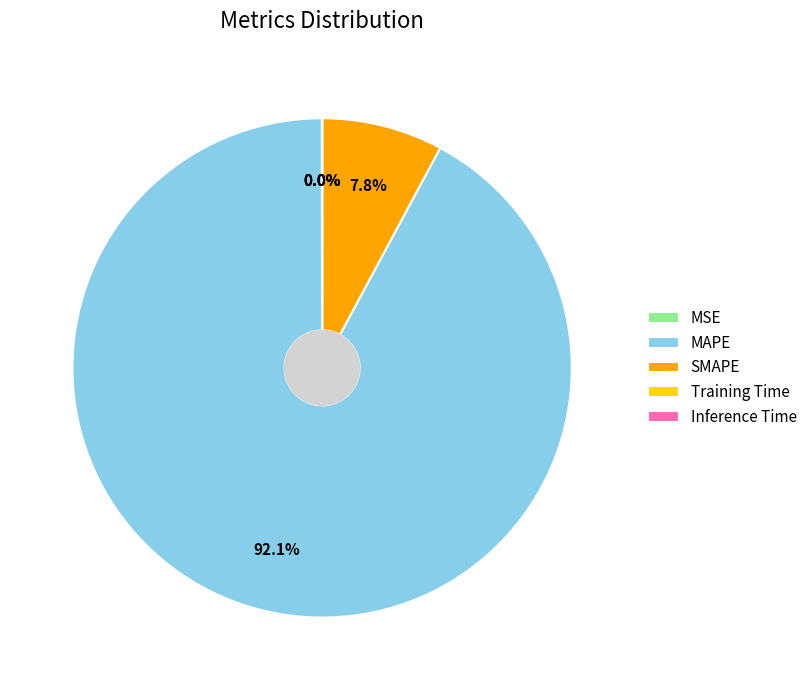

Does any single category account for the majority?

Yes